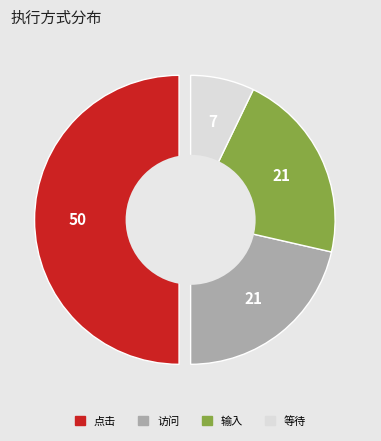

What is the ratio of the value at 等待 to the value at 访问?

0.3